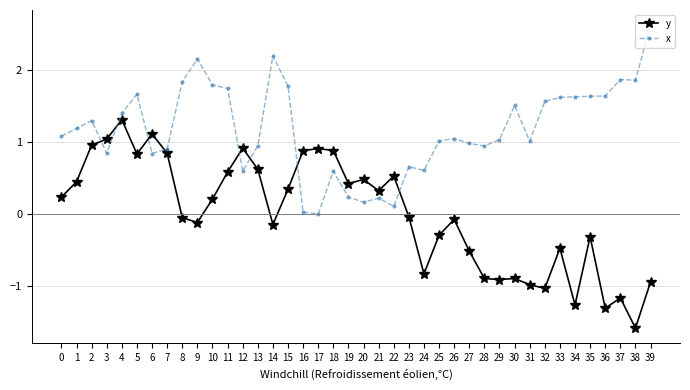

What value does the y series have at 27?

-0.5